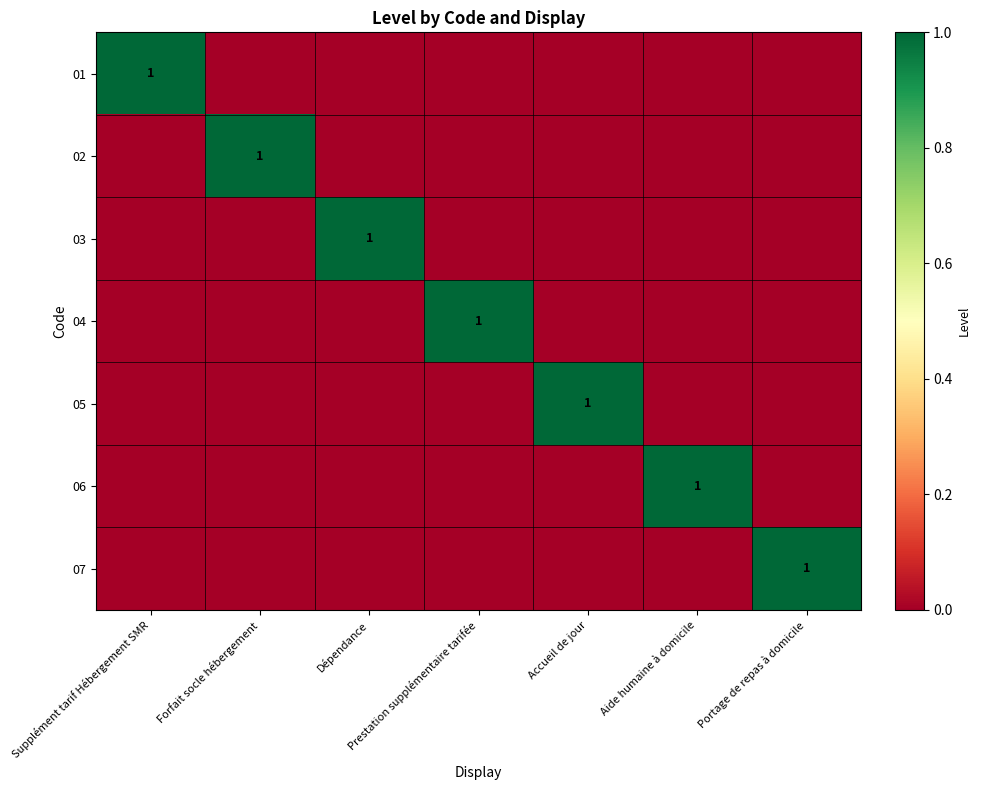

Is it true that 07 equals 1 at Accueil de jour?

False